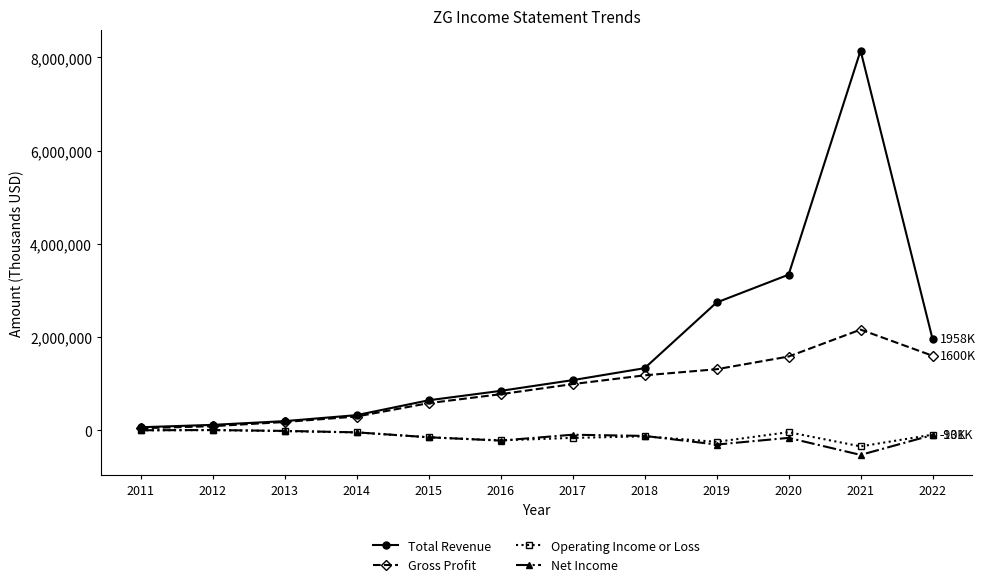

What is the sum of the Total Revenue values at 2018 and 2022?

3291600